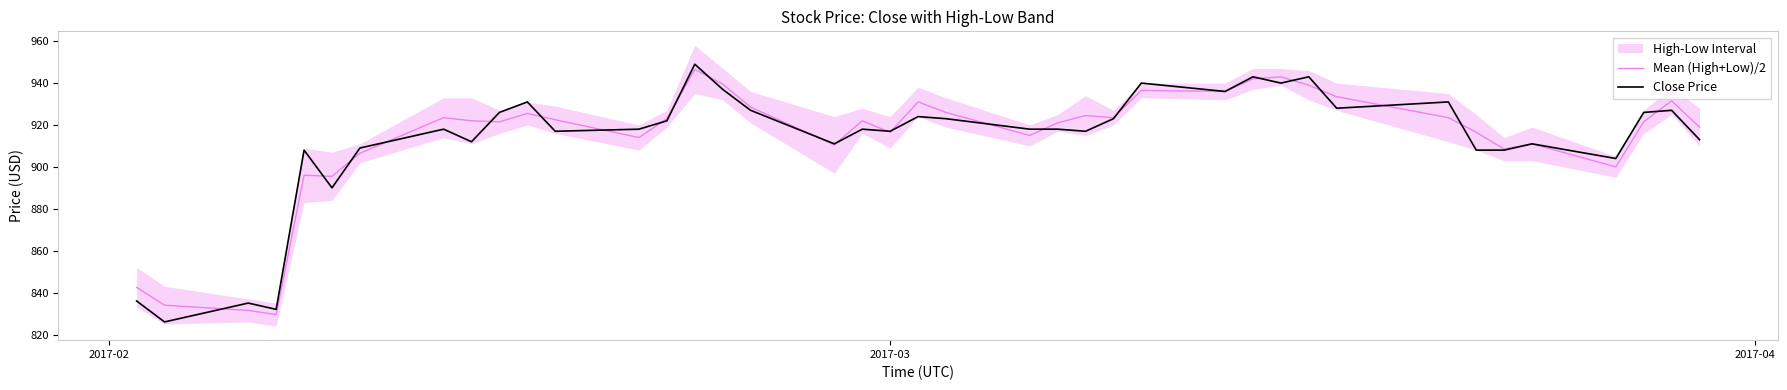

How many interior local valleys does the Mean (High+Low)/2 series have?

11